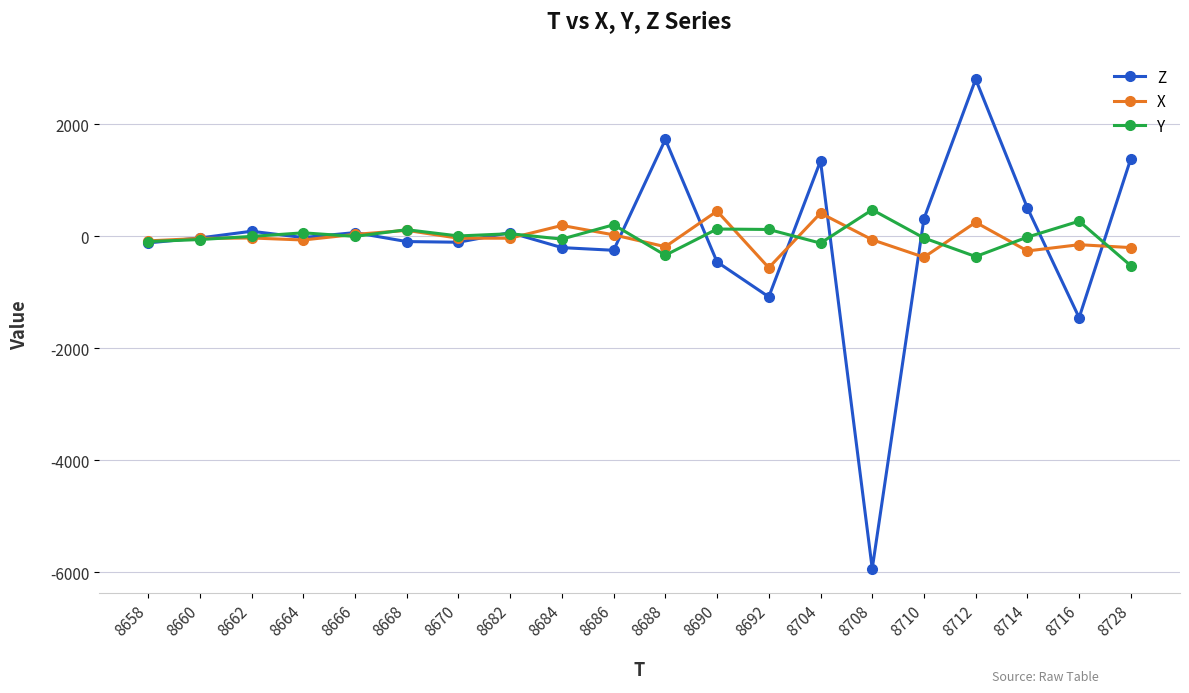

What is the smallest value displayed?

-5936